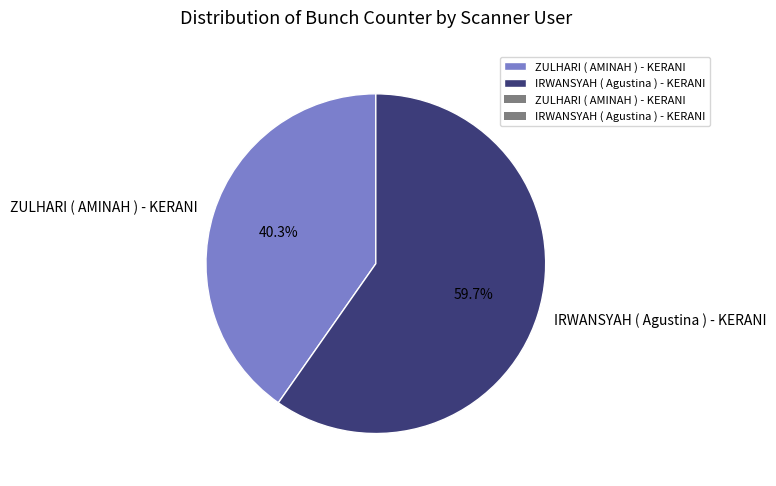

Does ZULHARI ( AMINAH ) - KERANI represent more than half of the total?

No